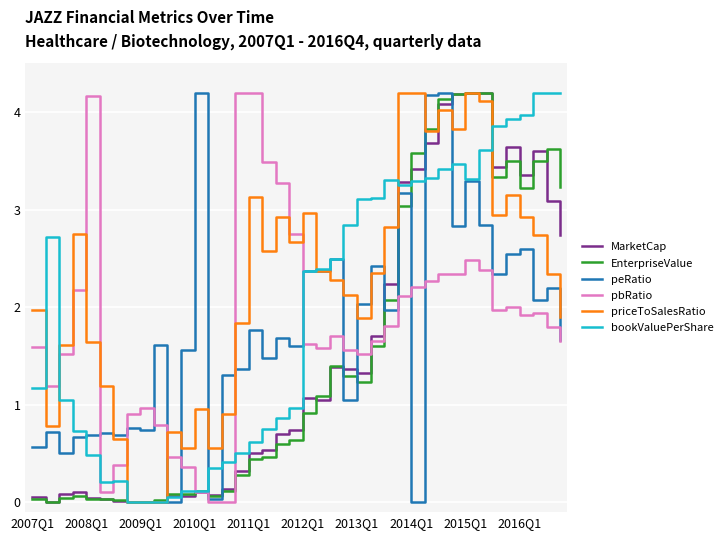

Which series has the largest total across all categories?

priceToSalesRatio